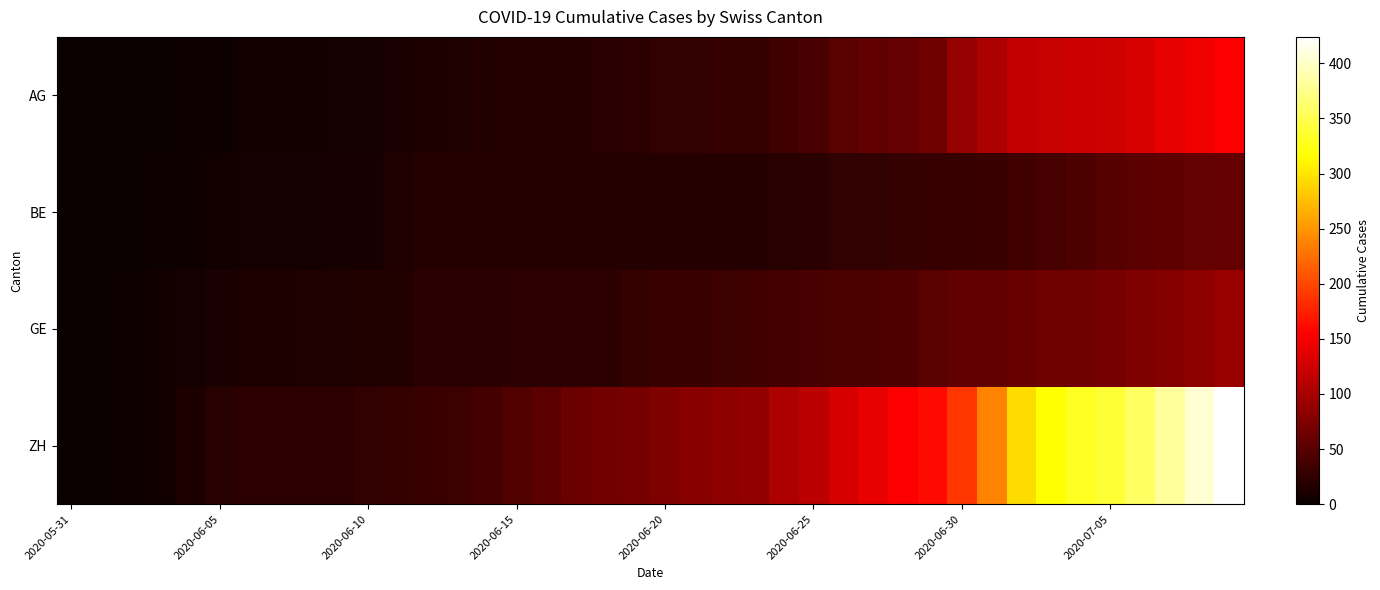

Which series has the largest total across all categories?

ZH